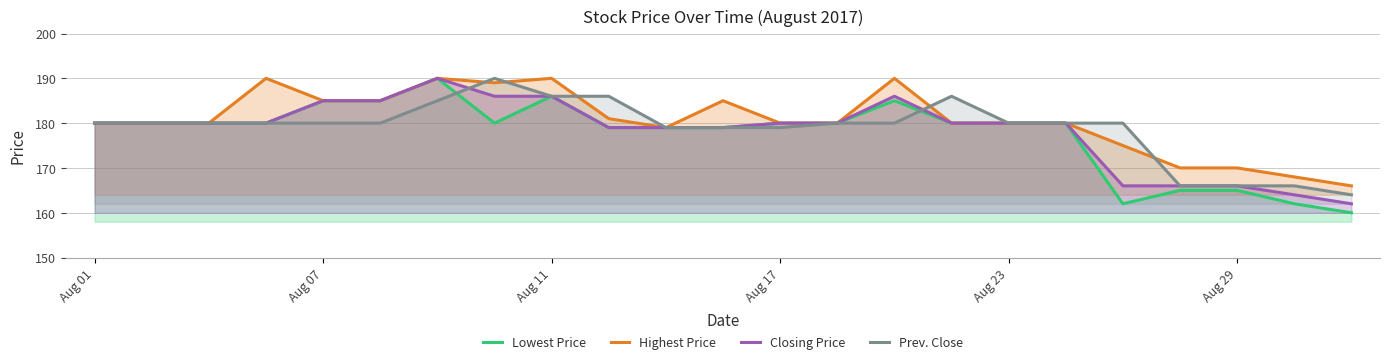

What is the value of the Lowest Price point at the 19th from the left?

162